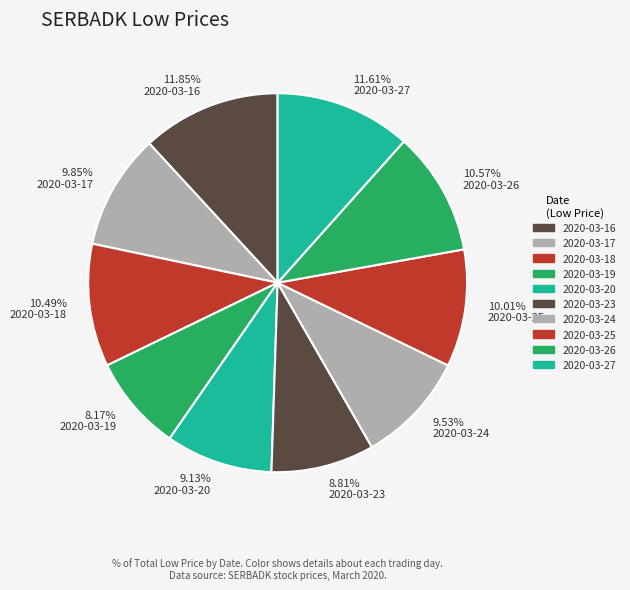

The 2020-03-25 slice represents 22% of the pie. True or false?

False